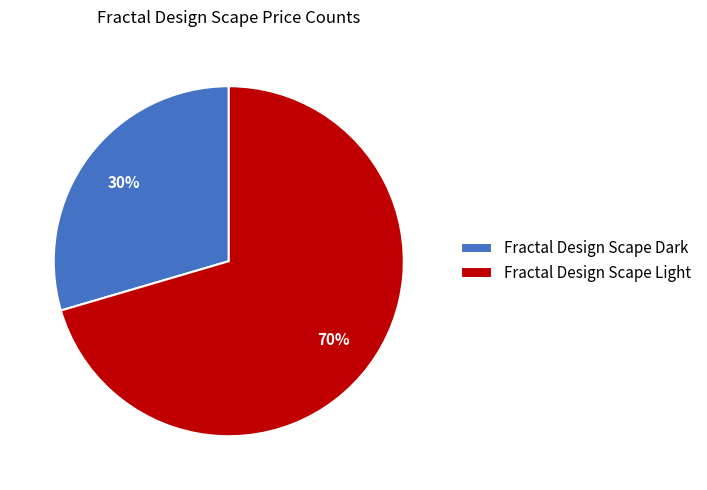

Which category has the smallest portion of the pie?

Fractal Design Scape Dark